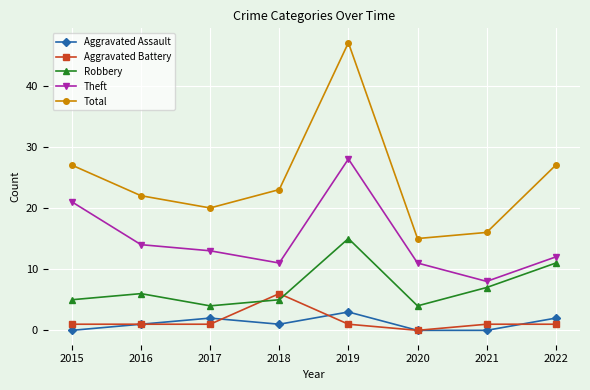

At how many categories does at least one series exceed 38?

1